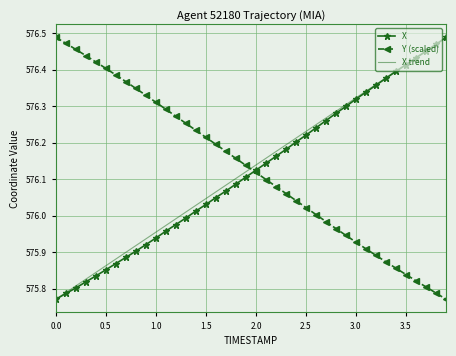

What are all the series names shown in the legend?

X, Y (scaled), X trend